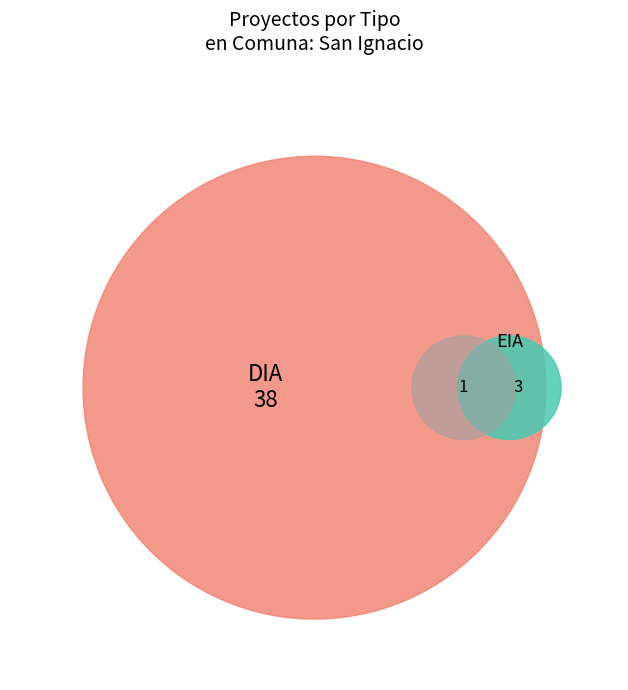

How many slices are in this pie chart?

2